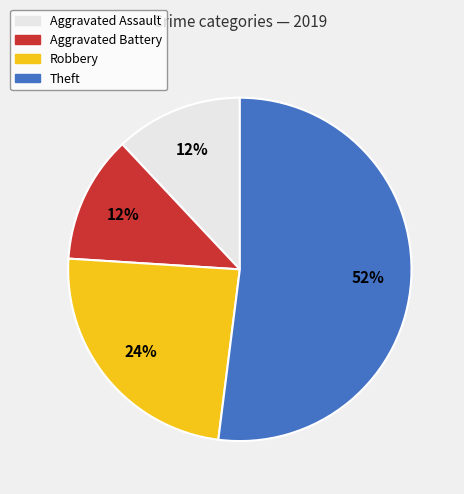

Which slice is the largest?

Theft